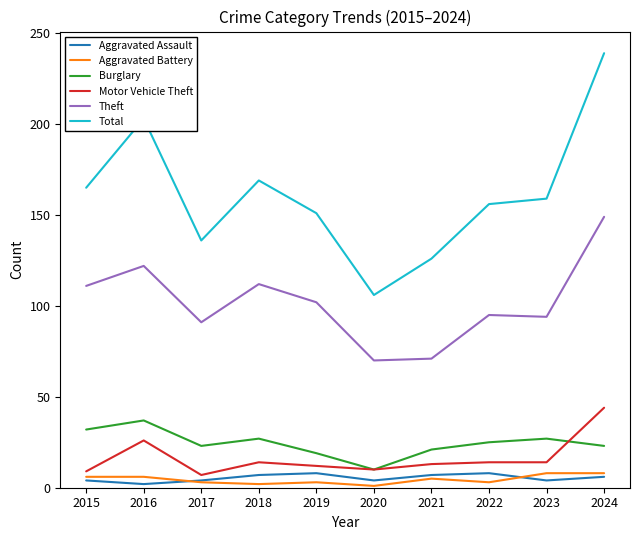

Is this an area chart (filled region under the line)?

No